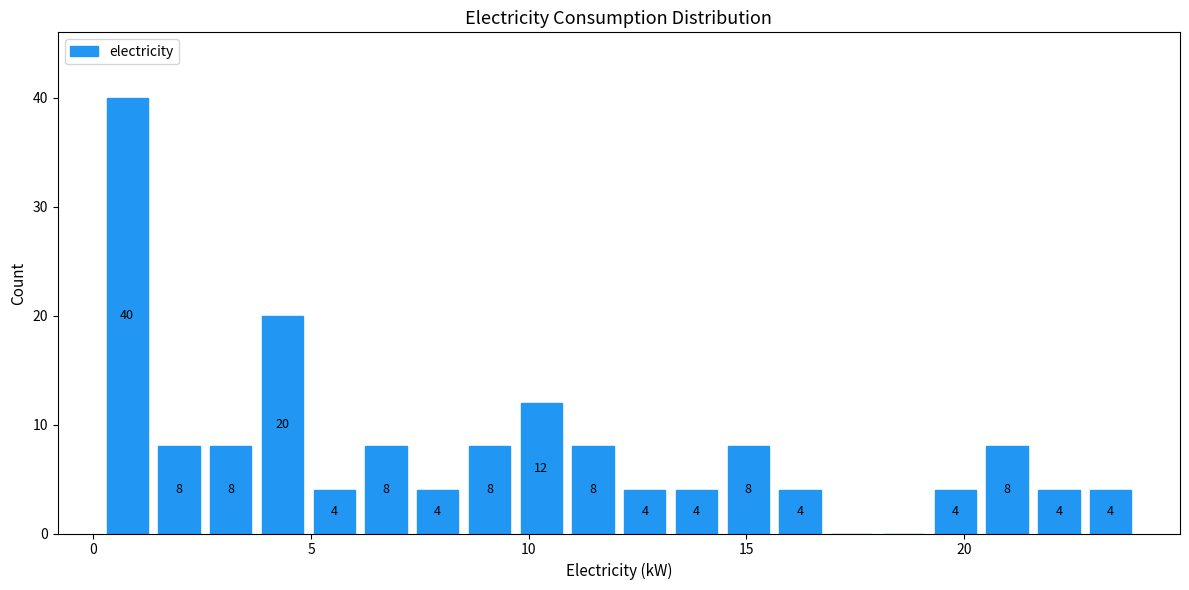

Around what value on the x-axis is the tallest bar? Give the approximate position of its centre, as read against the axis.

1.0